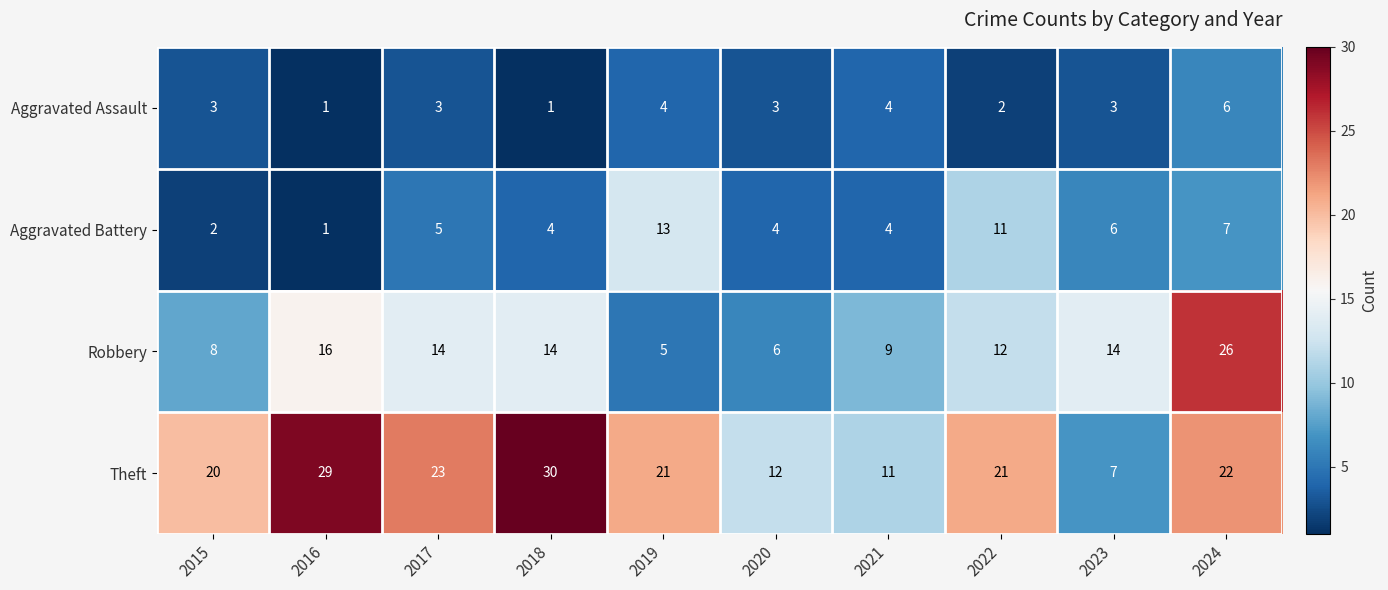

What is the spread (max minus min) of values at 2015?

18